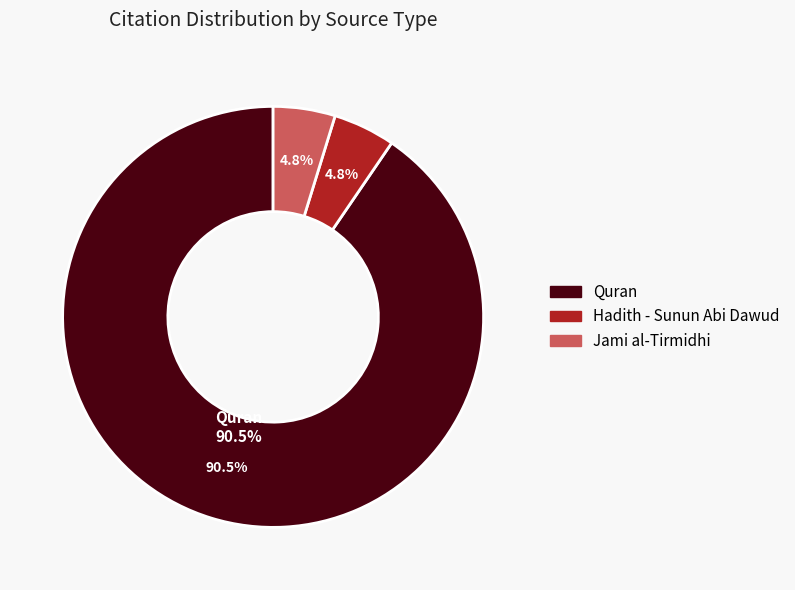

To the nearest percent, what portion does Jami al-Tirmidhi represent?

5%